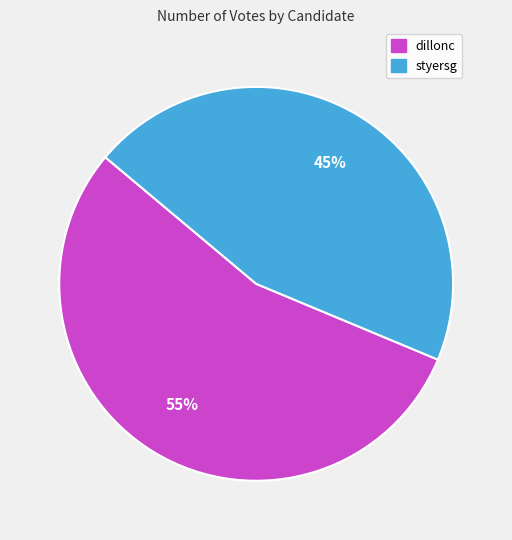

The styersg slice represents 45% of the pie. True or false?

True